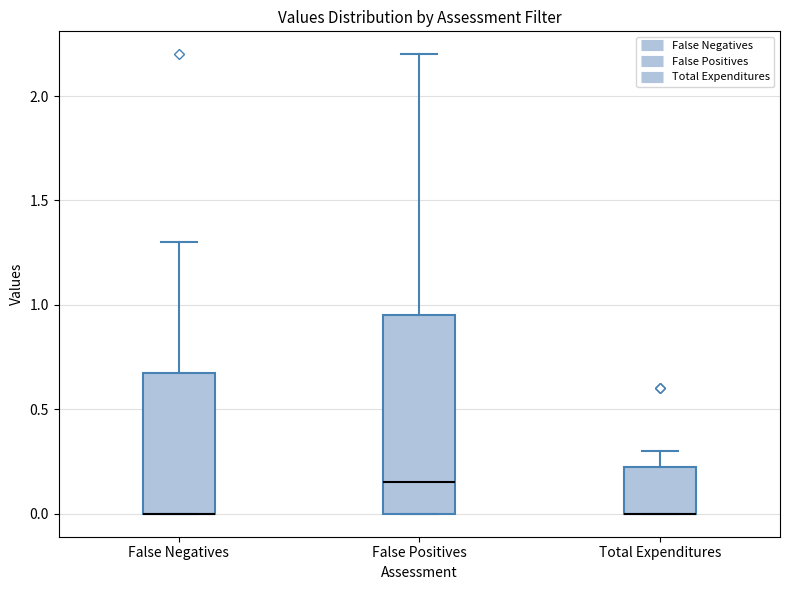

Where does the upper whisker of the box for Total Expenditures end on the y-axis? The values are not printed on the chart, so give them approximately, as read against the axis.

0.30